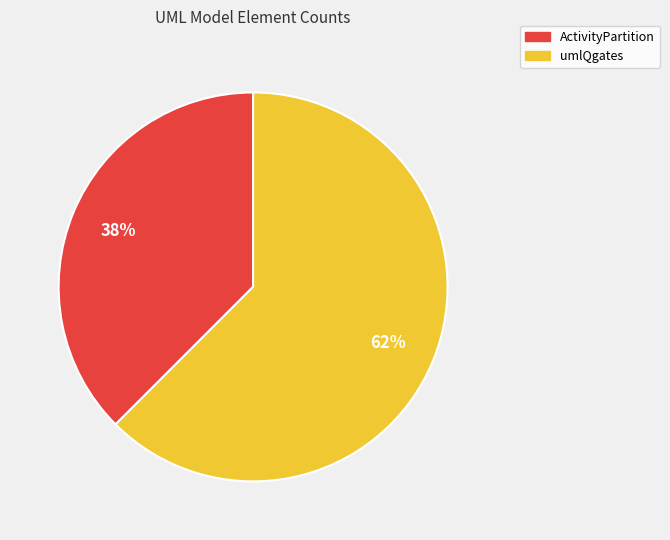

Which category has the smallest portion of the pie?

ActivityPartition